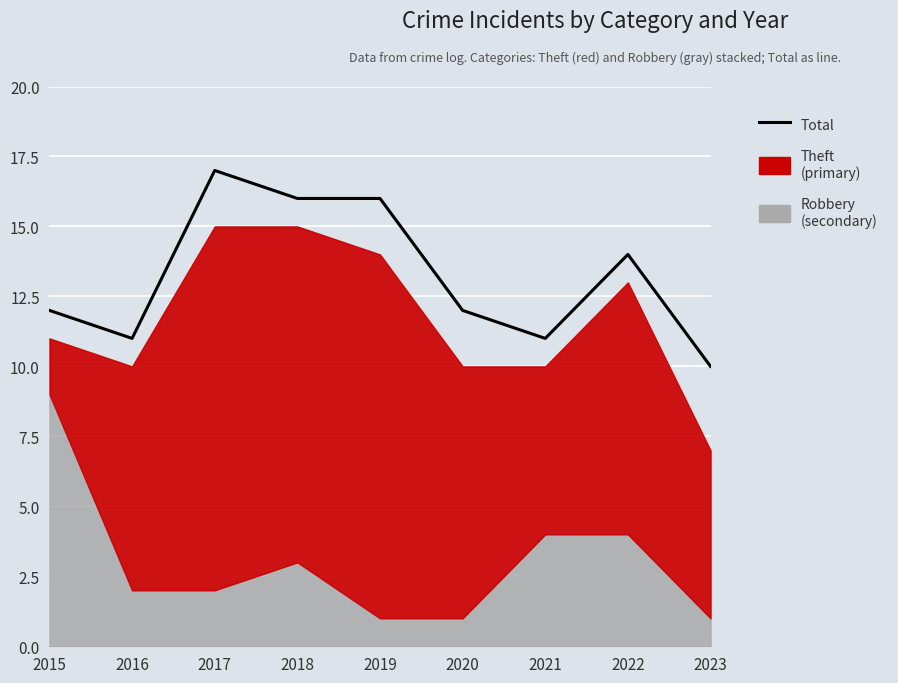

Is it true that the value at 2022 is 5?

False